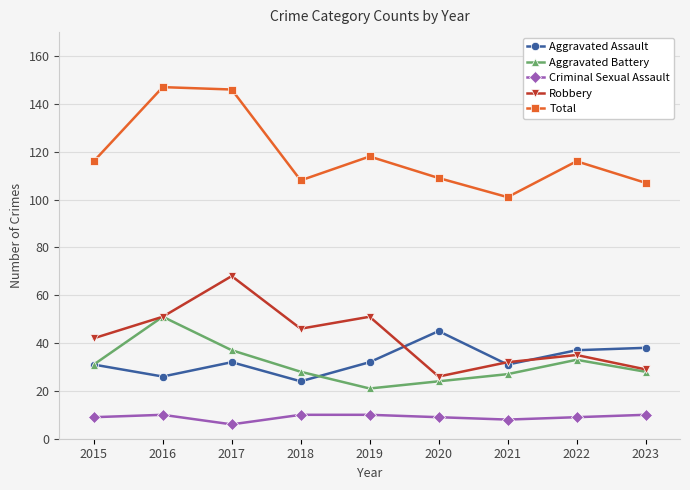

Is it true that Total equals 108 at 2018?

True